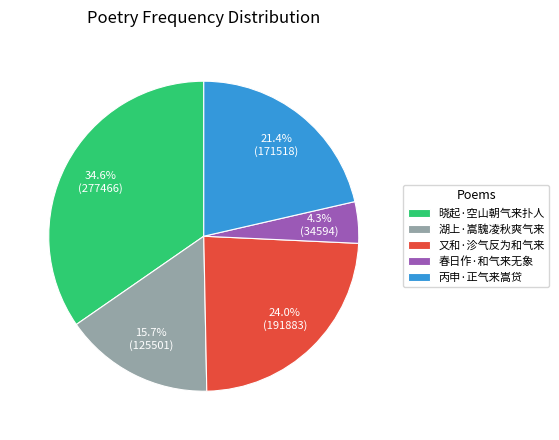

Does 又和·沴气反为和气来 account for over 50% of the chart?

No